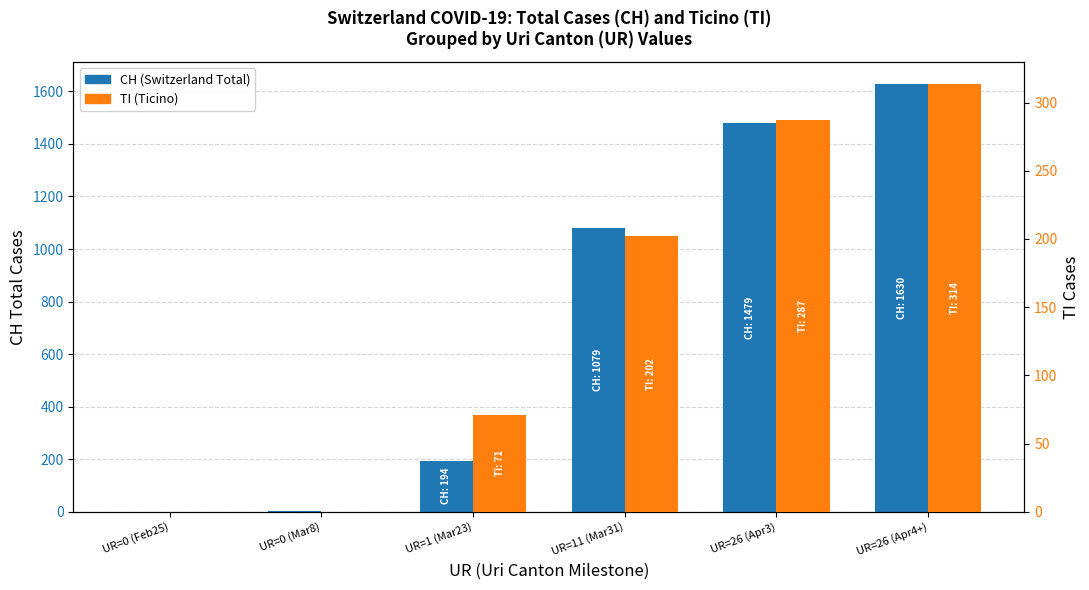

What is the label of the 4th bar from the right?

UR=1 (Mar23)